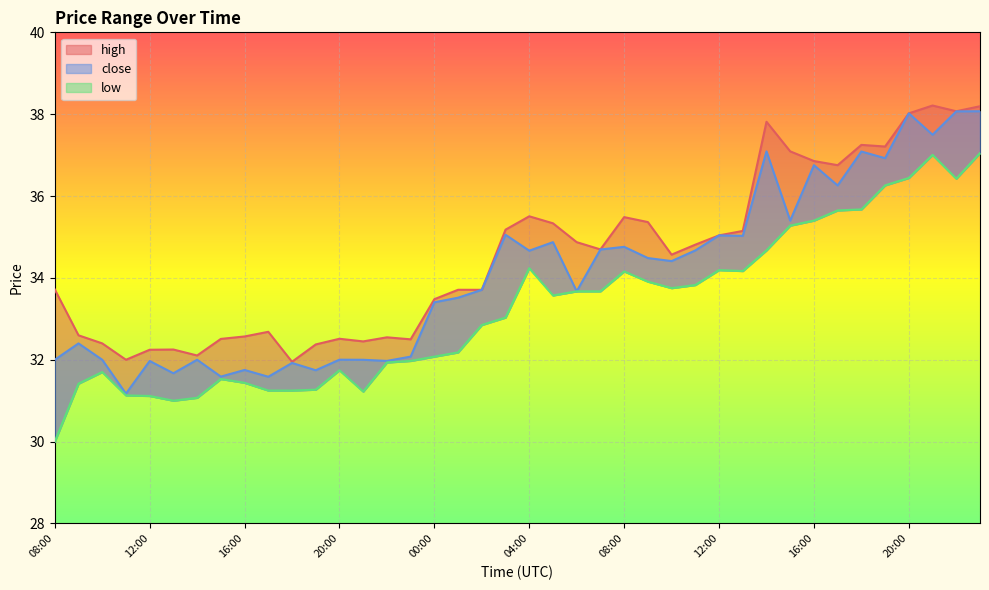

What is the difference between the close values at 13:00 and 20:00?

3.0